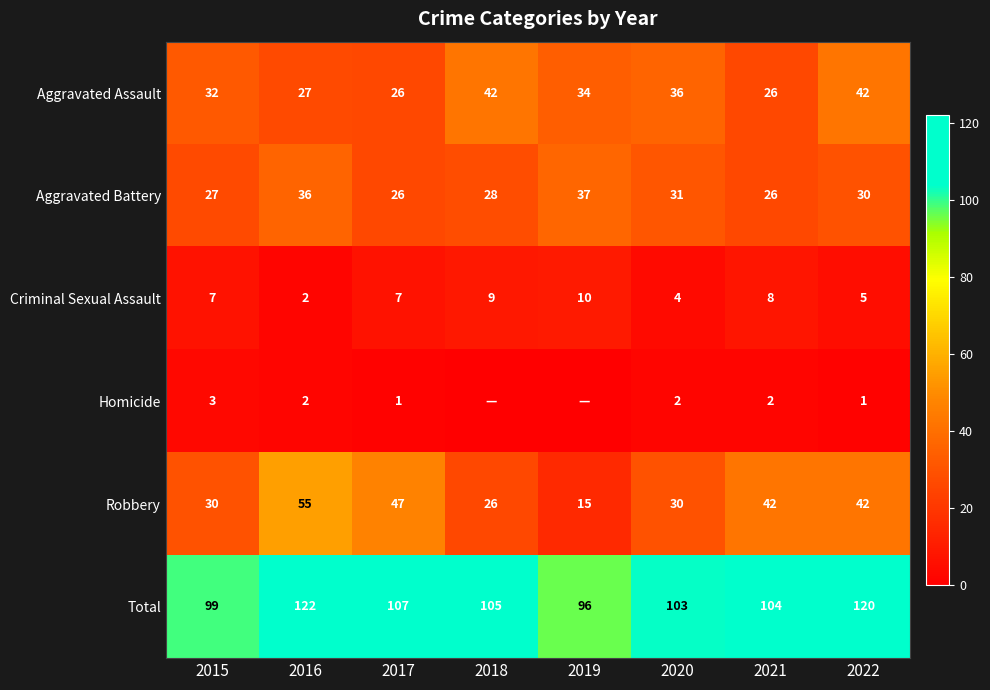

The value of Criminal Sexual Assault at 2021 is 8. True or false?

True